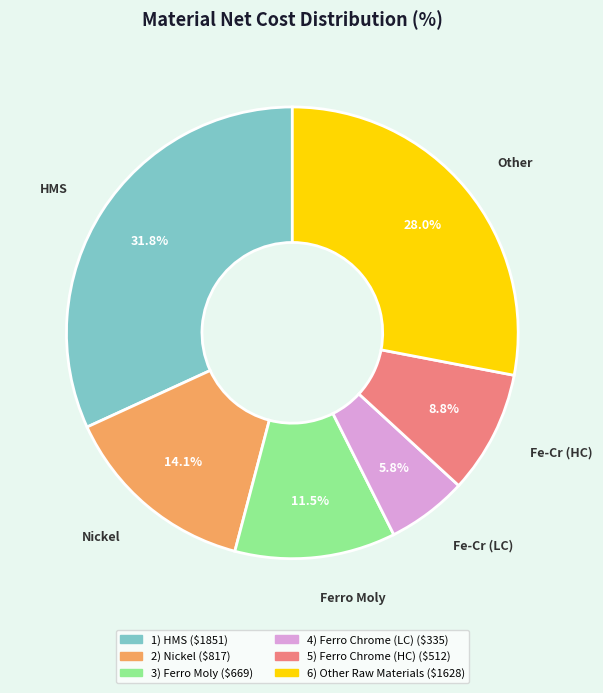

What is the ratio of the value at 1) HMS to the value at 3) Ferro Moly?

2.8